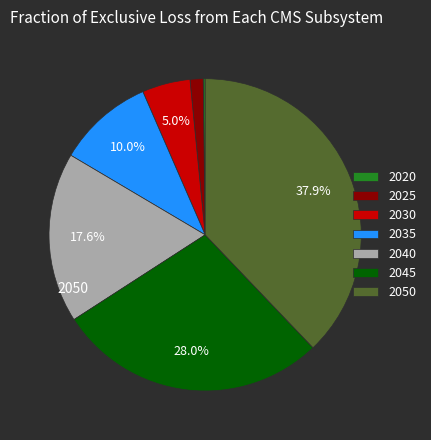

What percentage is the 2035 slice, to the nearest percent?

10%